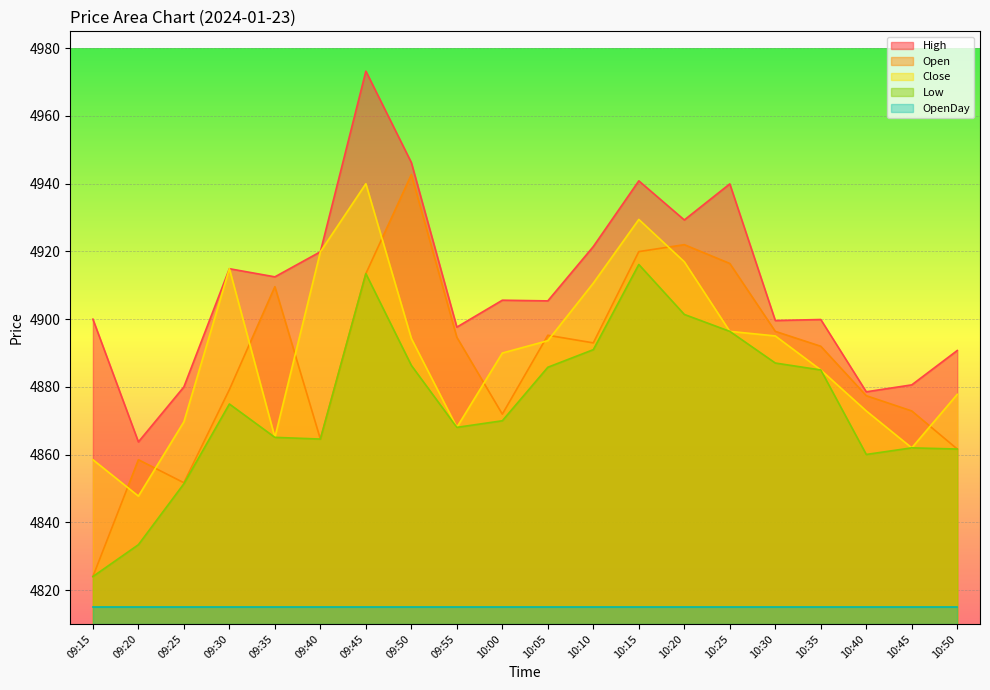

At how many categories does at least one series exceed 4844?

20